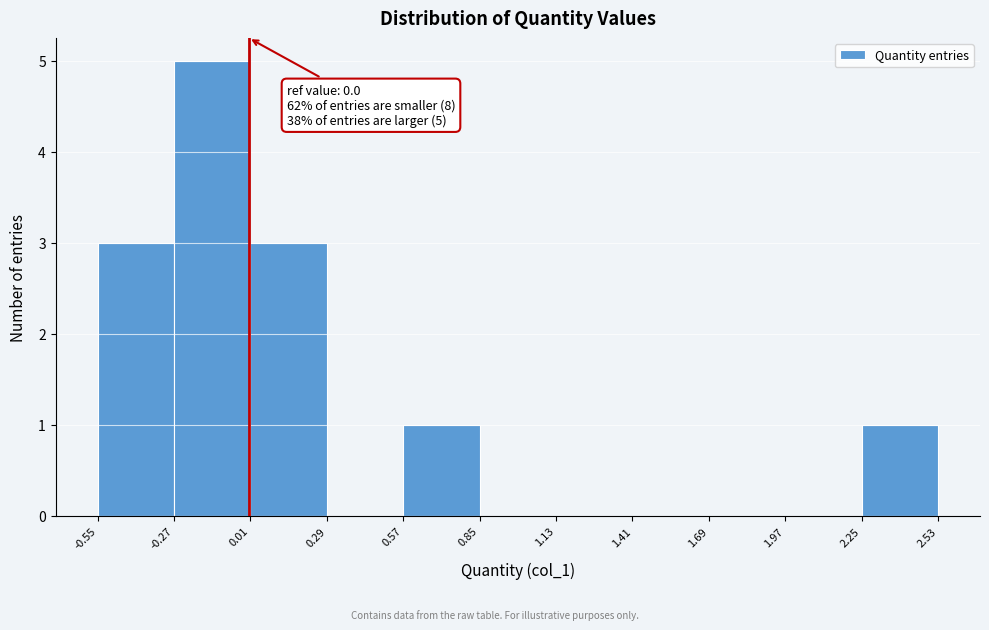

Over which range of the x-axis is the bar tallest?

-0.27 to 0.01